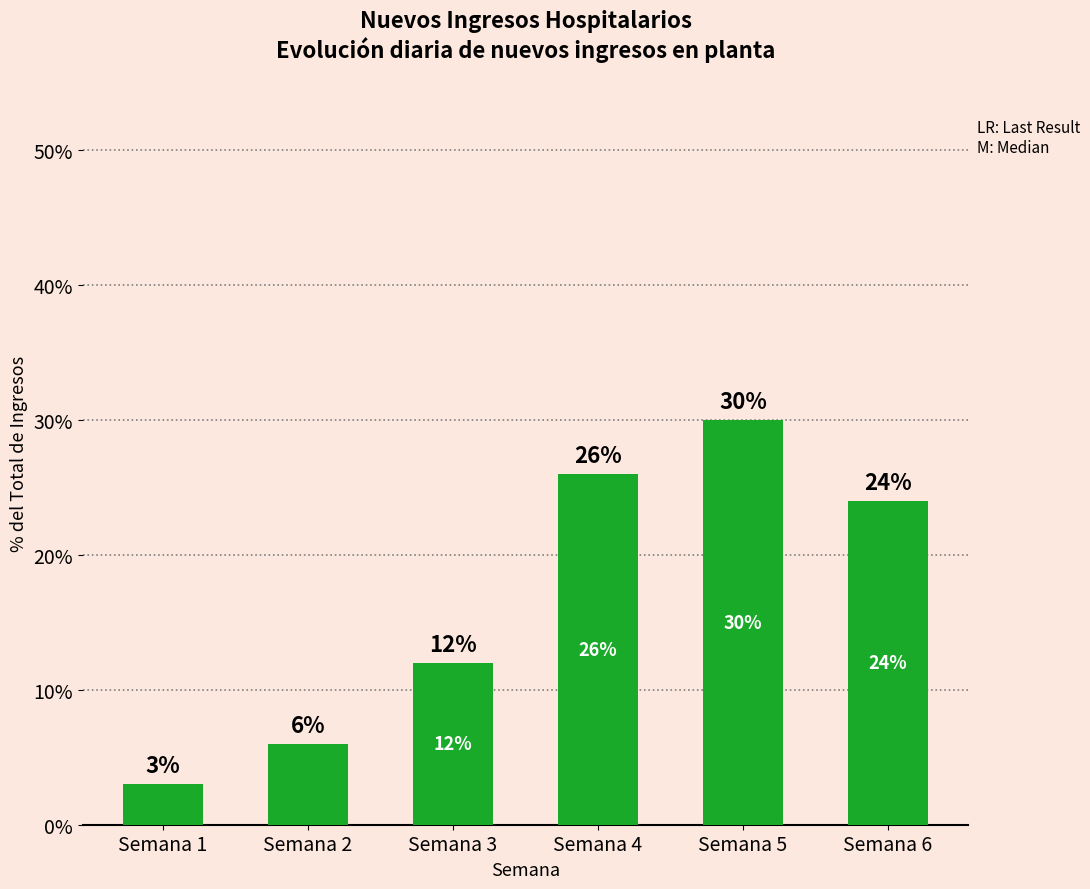

What is the sum of all values?

101